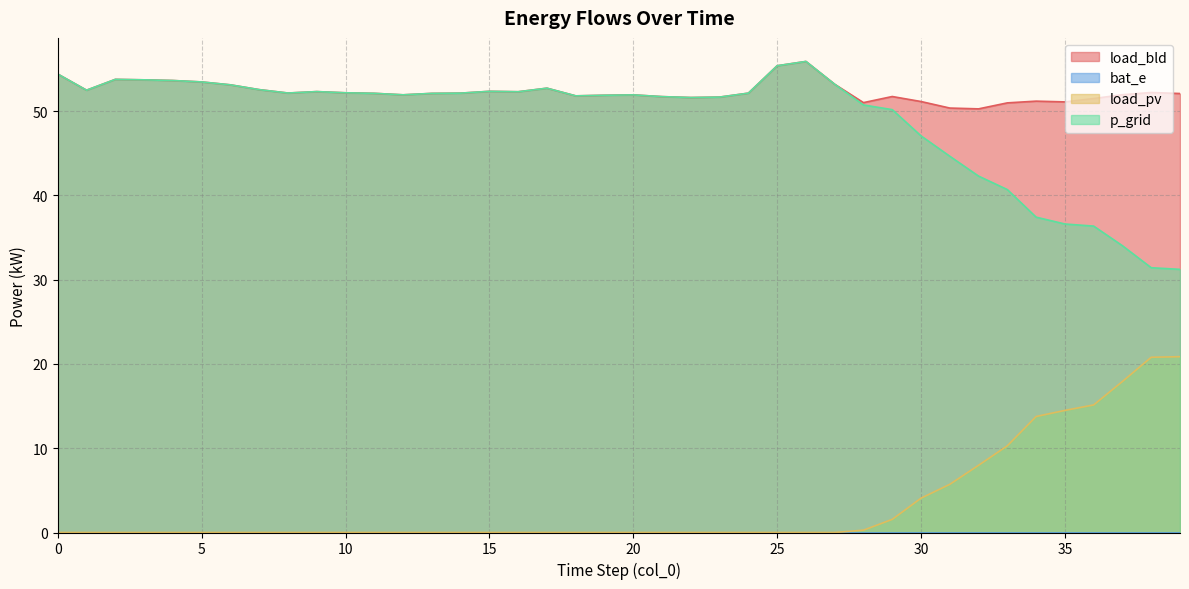

What is the difference between the highest and lowest values at 12?

51.9